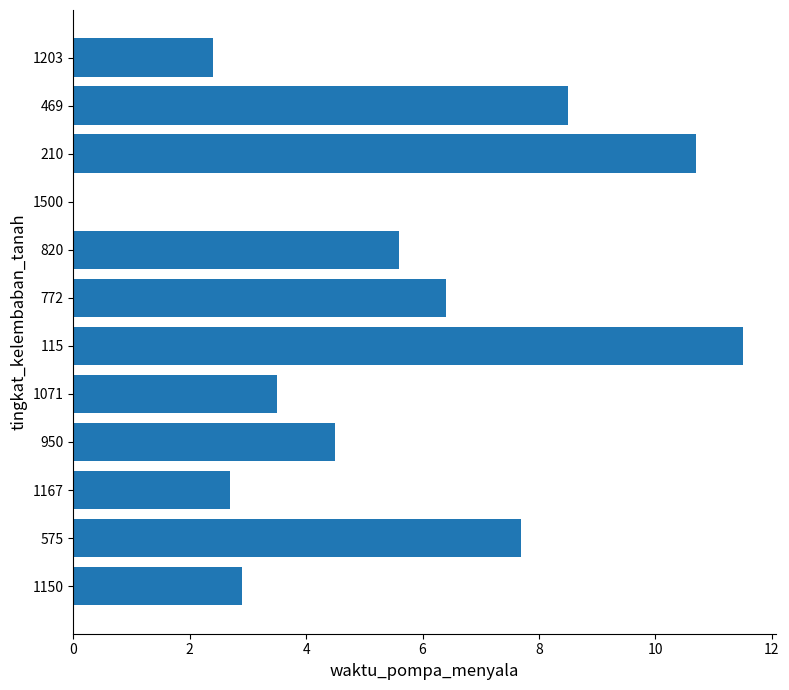

What is the sum of the values at 1150 and 1203?

5.3